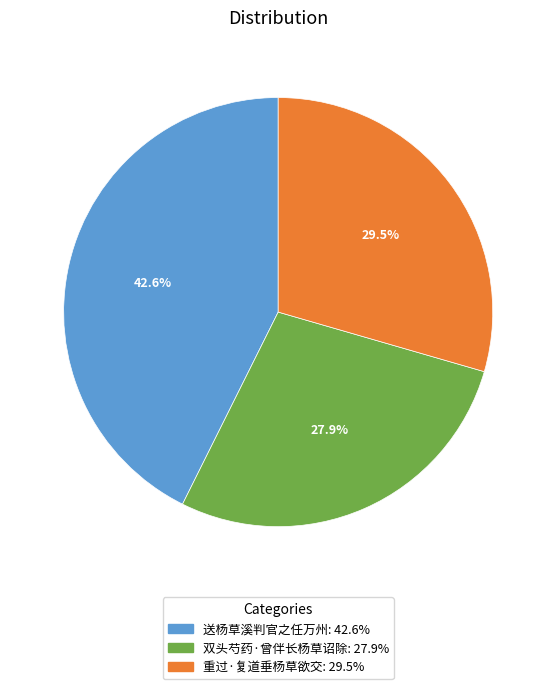

The 双头芍药·曾伴长杨草诏除 slice represents 28% of the pie. True or false?

True